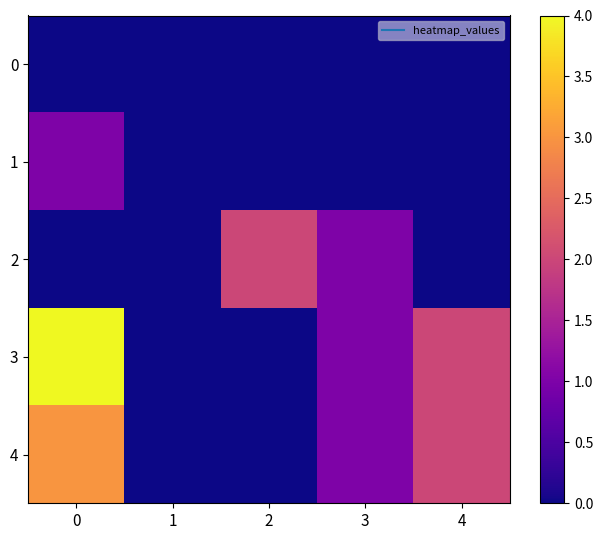

What is the spread (max minus min) of values at 3?

1